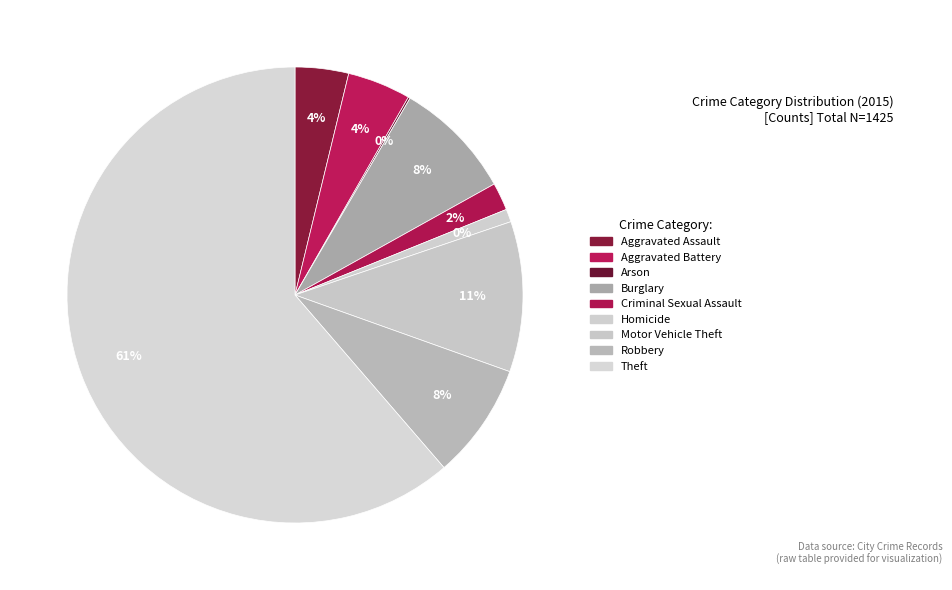

Which category has the smallest portion of the pie?

Arson